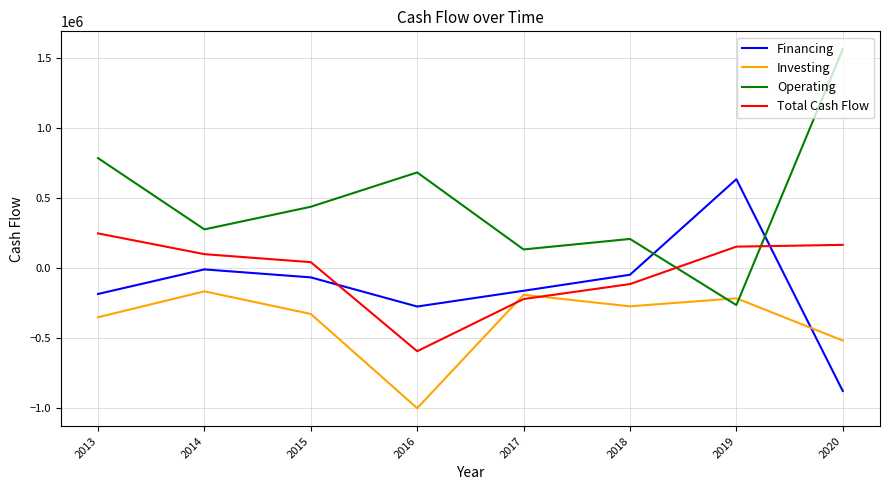

Which series has the largest total across all categories?

Operating